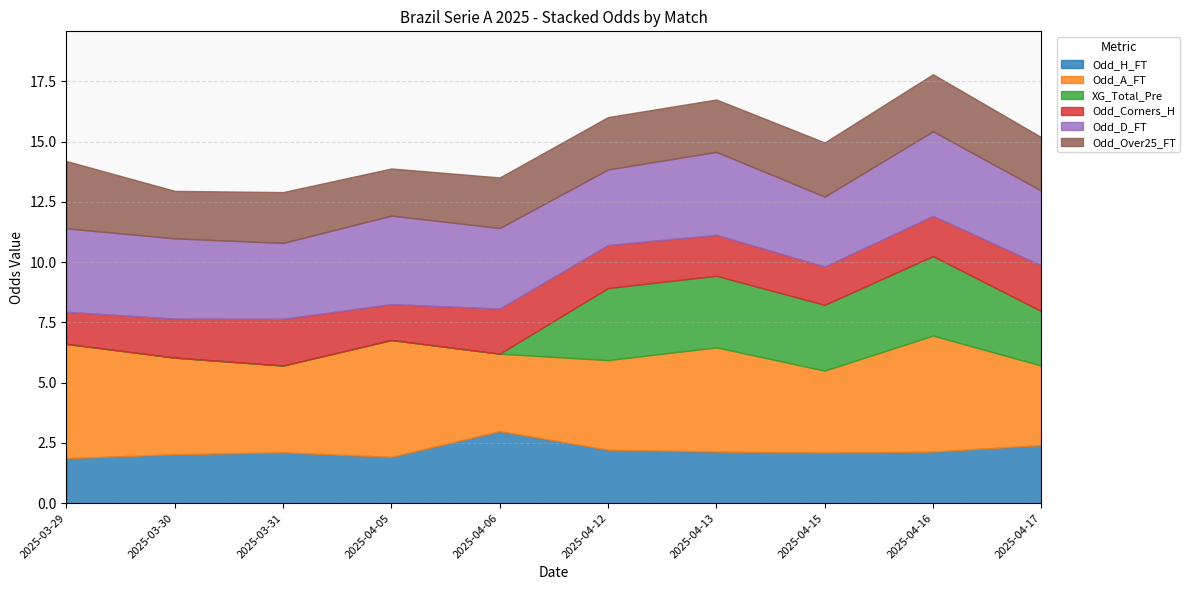

At which label is Odd_A_FT closest to 7?

2025-03-29